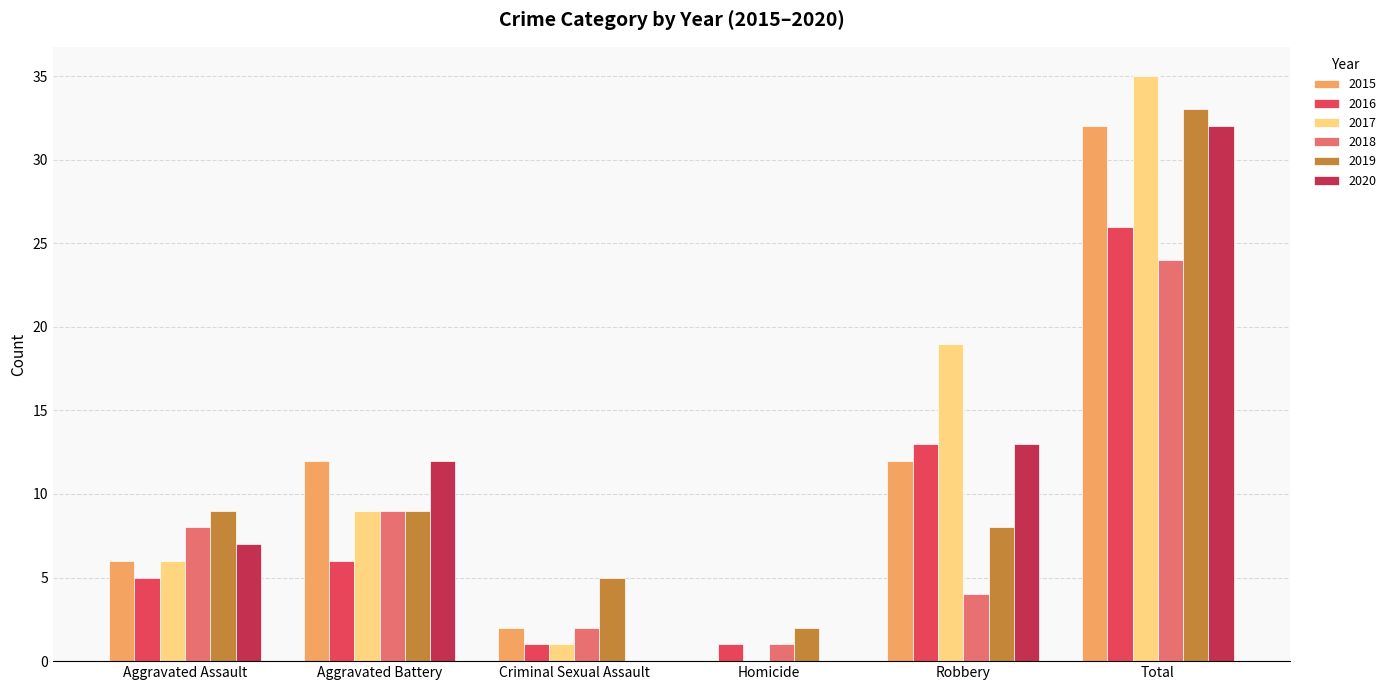

Which category has the highest value in the 2015 series?

Total